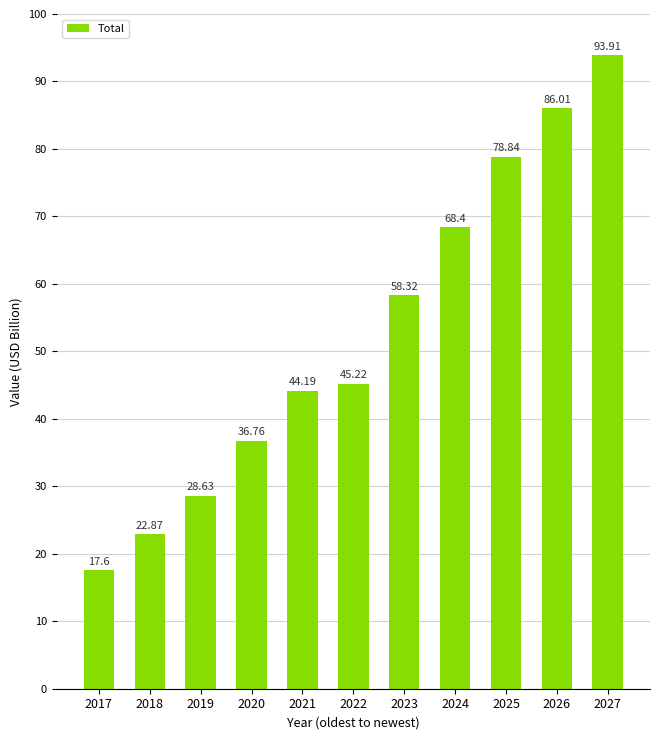

Are the bars horizontal?

No